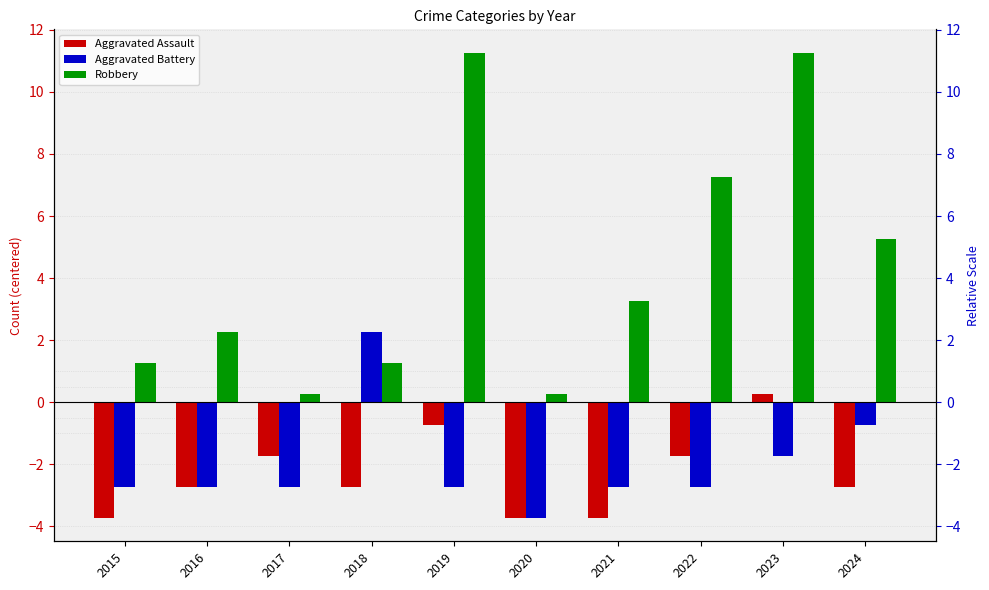

Where does the Aggravated Assault series first go above -2?

2017